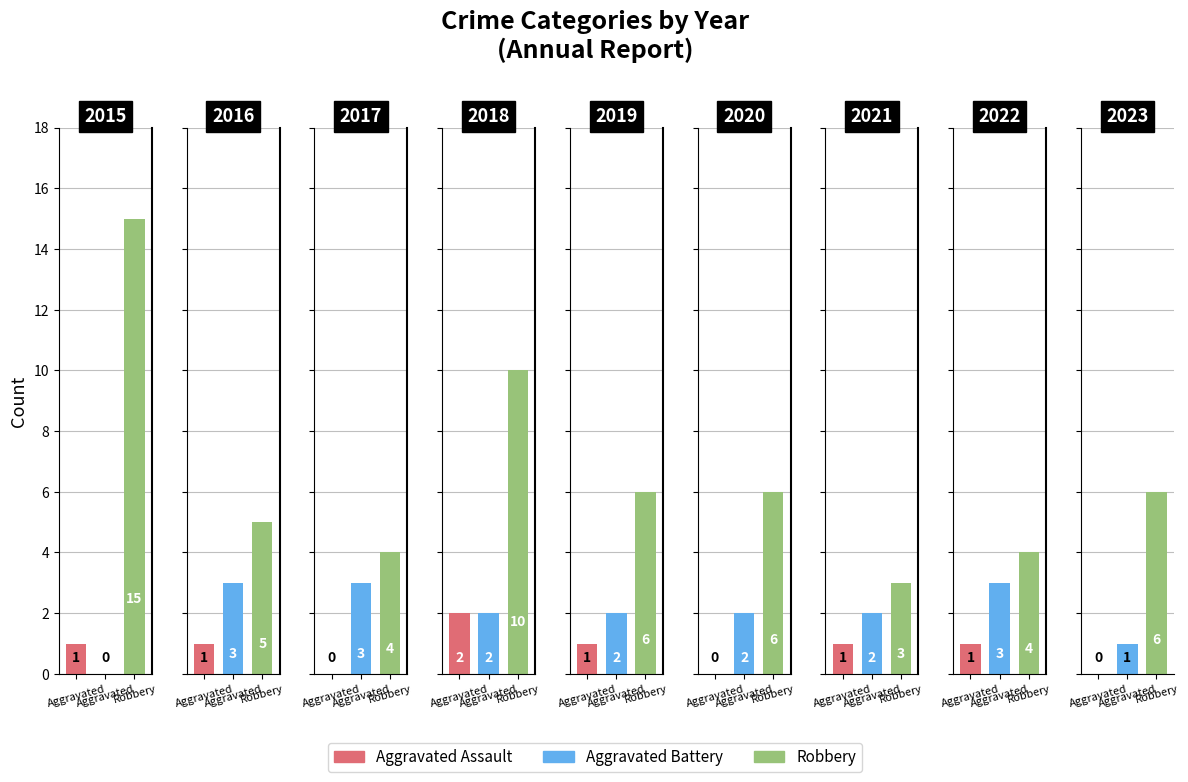

Reading left to right, extract all data points from this chart.

Aggravated Assault: 2015=1	2016=1	2017=0	2018=2	2019=1	2020=0	2021=1	2022=1	2023=0
Aggravated Battery: 2015=0	2016=3	2017=3	2018=2	2019=2	2020=2	2021=2	2022=3	2023=1
Robbery: 2015=15	2016=5	2017=4	2018=10	2019=6	2020=6	2021=3	2022=4	2023=6